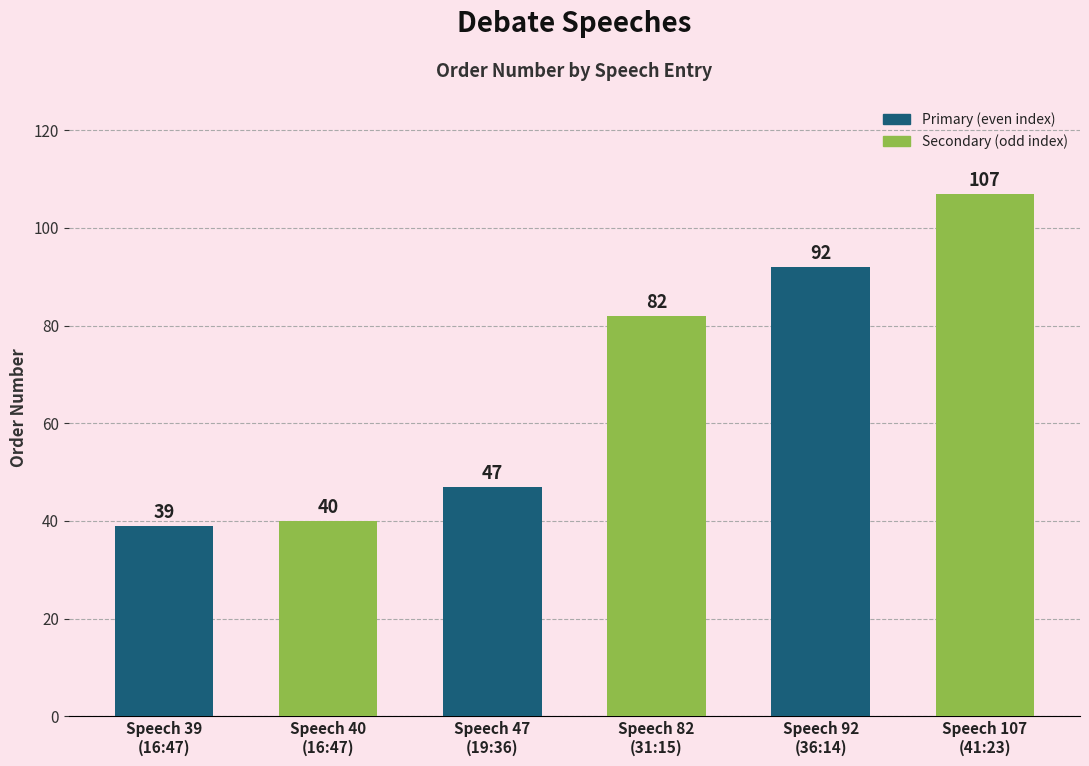

What is the sum of all values?

407